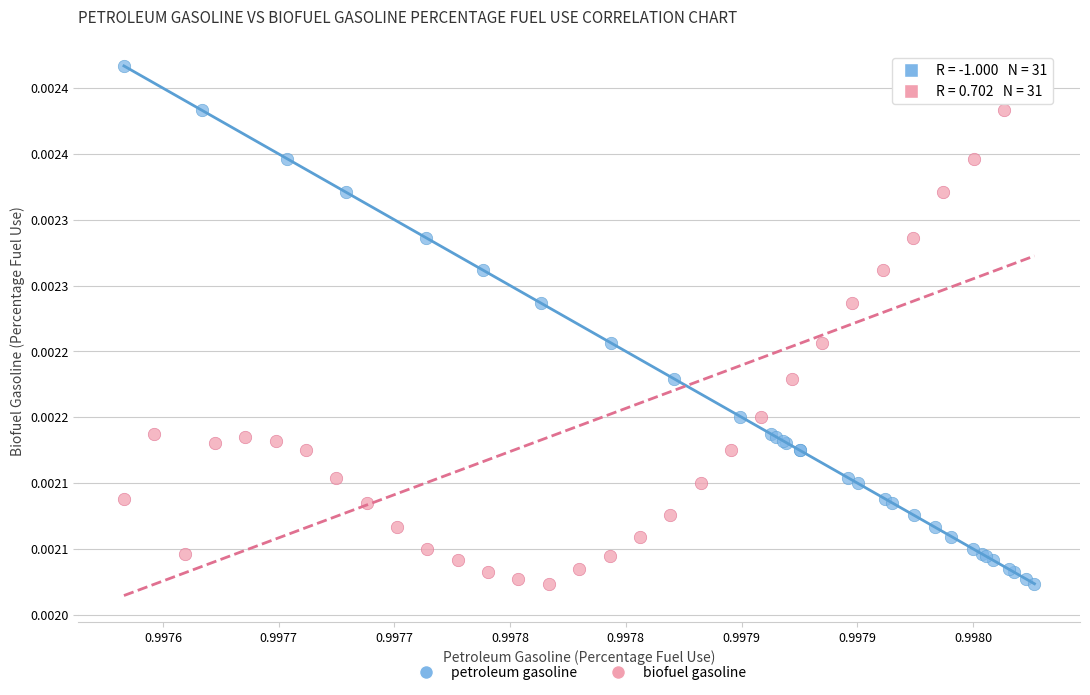

What are all the series names shown in the legend?

petroleum gasoline, biofuel gasoline